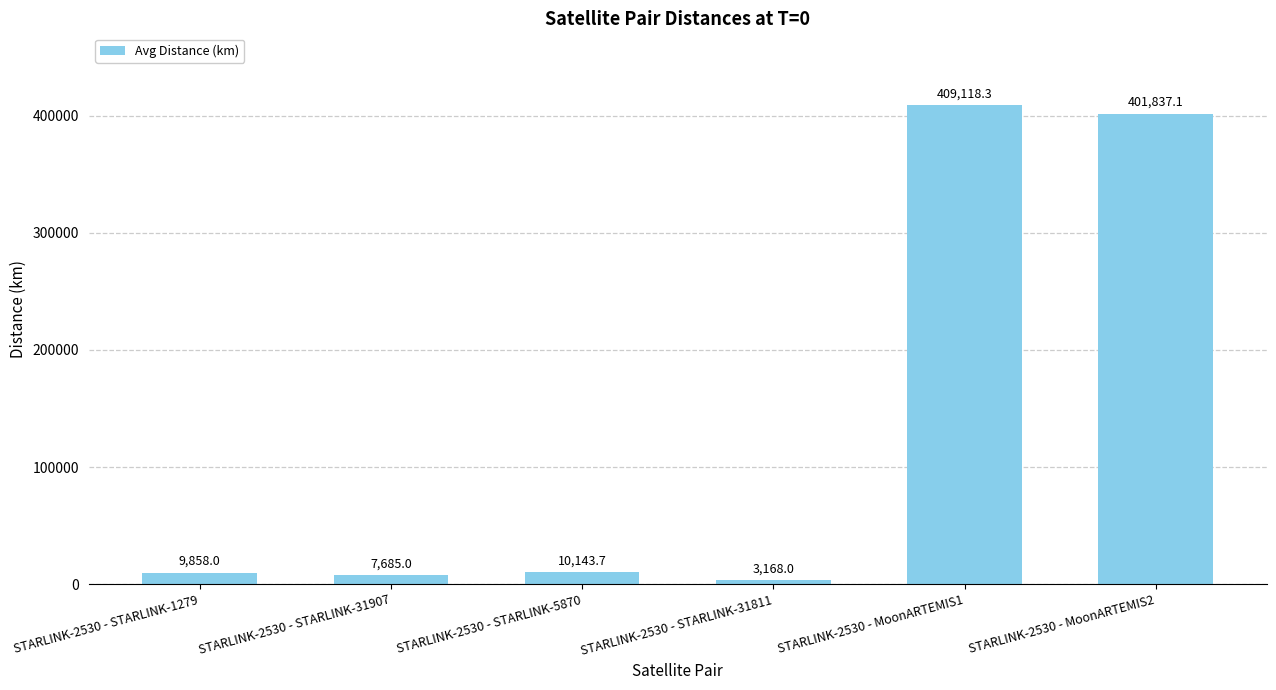

List the labels in order of value, smallest first.

STARLINK-2530 - STARLINK-31811, STARLINK-2530 - STARLINK-31907, STARLINK-2530 - STARLINK-1279, STARLINK-2530 - STARLINK-5870, STARLINK-2530 - MoonARTEMIS2, STARLINK-2530 - MoonARTEMIS1